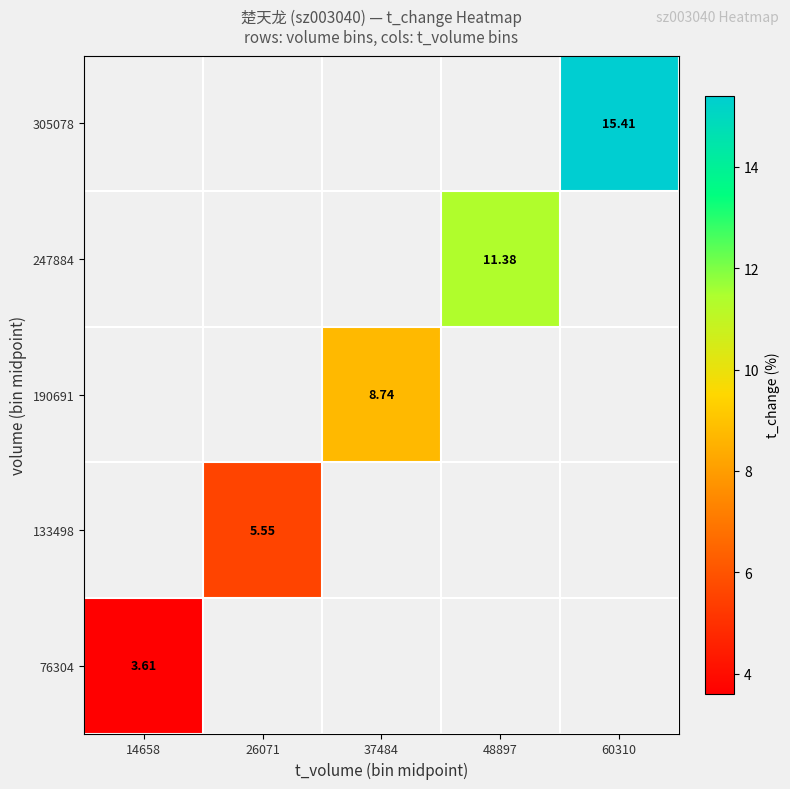

What is the minimum value for 76304?

3.6